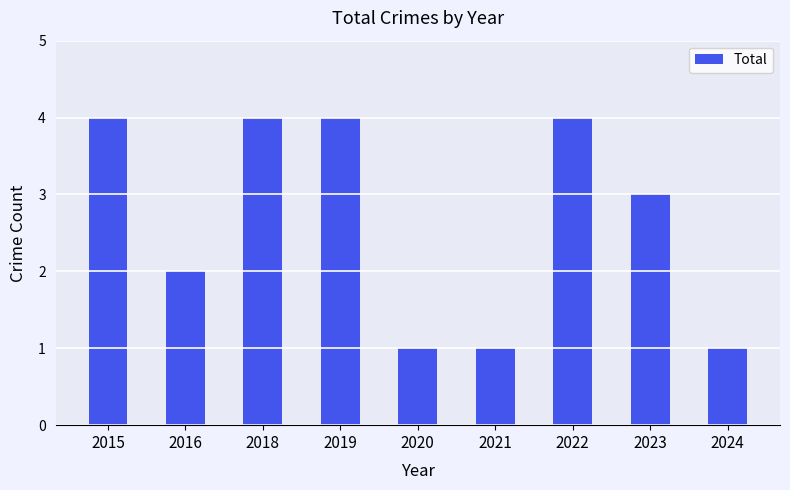

Where does the data first go above 3?

2015